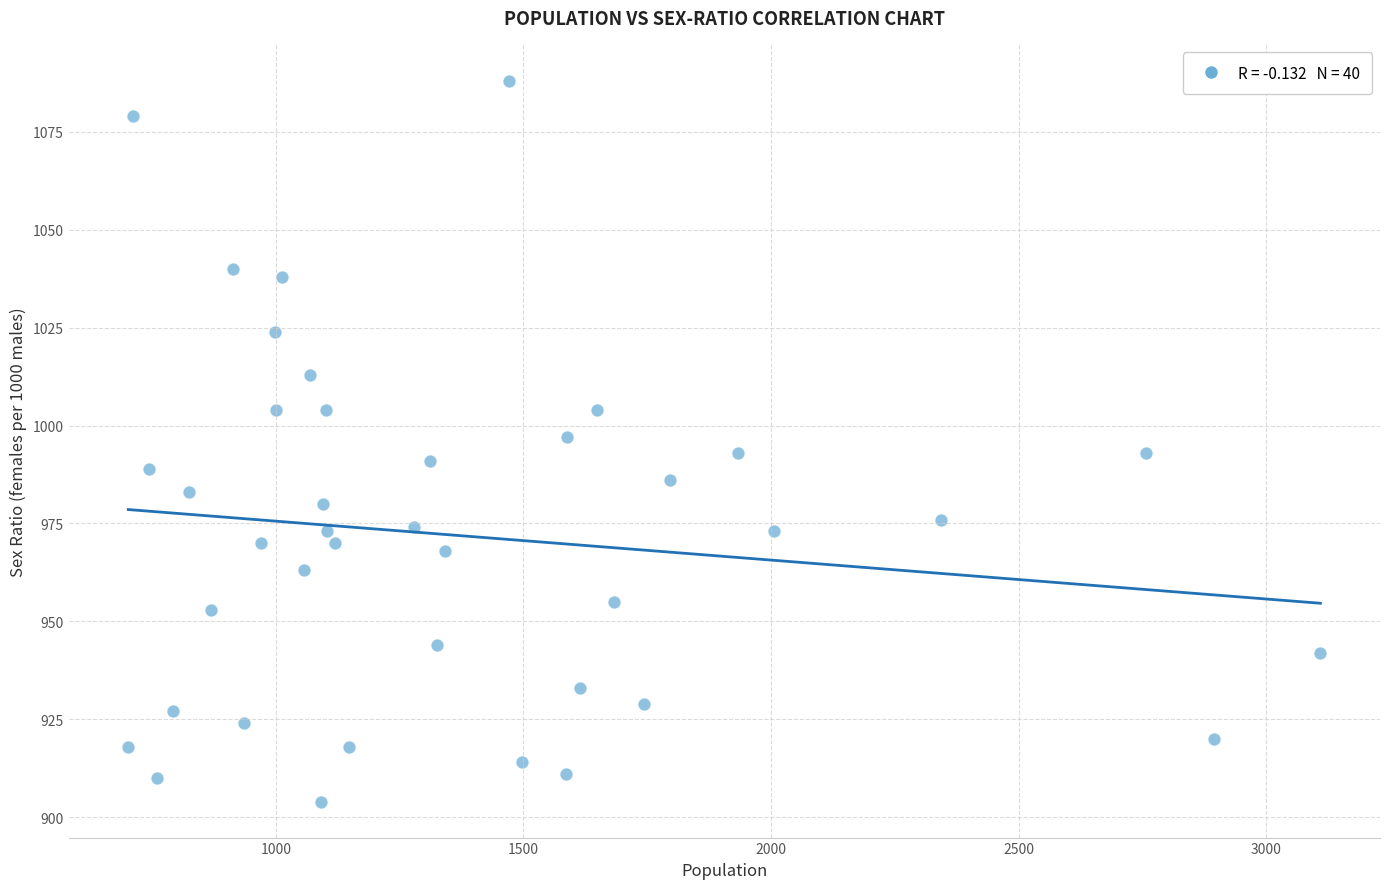

What is the range of Y values (max minus min)?

184